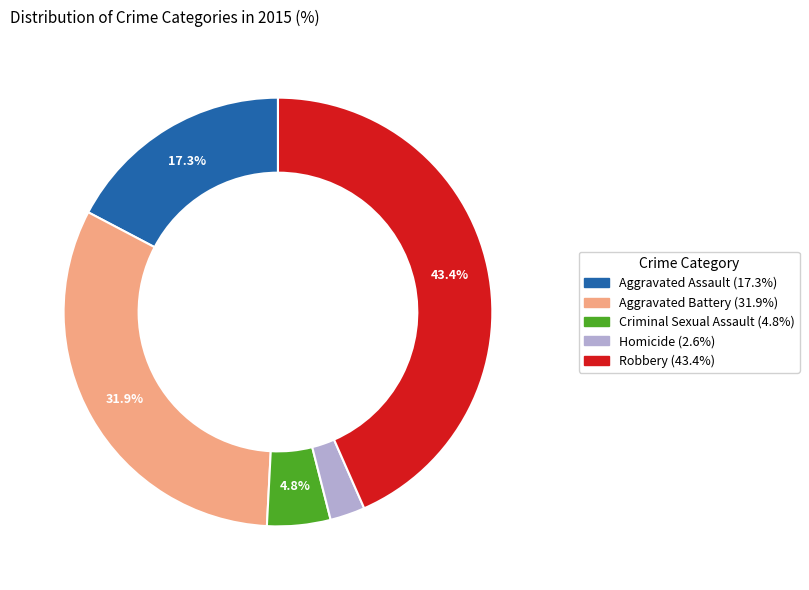

To the nearest percent, what portion does Robbery represent?

43%